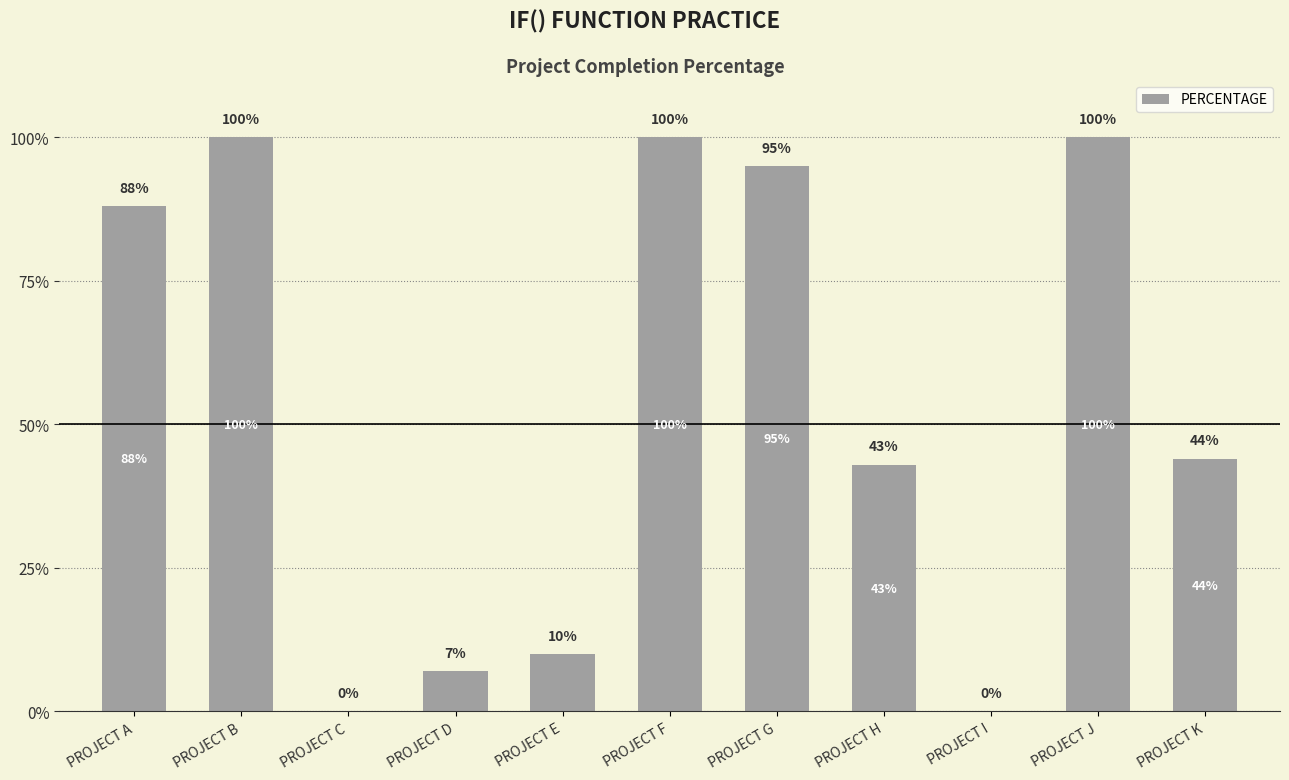

Rank the categories by value from highest to lowest.

PROJECT B, PROJECT F, PROJECT J, PROJECT G, PROJECT A, PROJECT K, PROJECT H, PROJECT E, PROJECT D, PROJECT C, PROJECT I